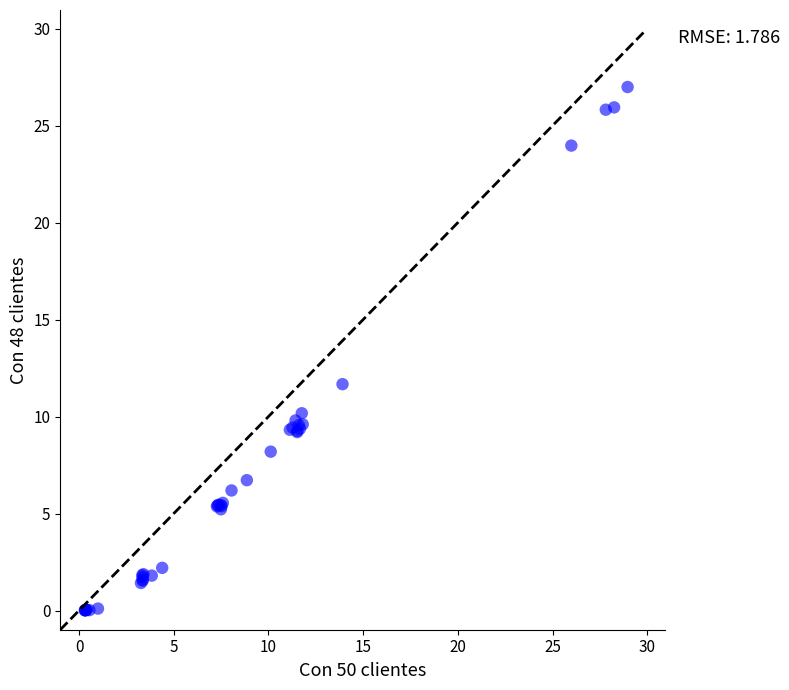

What Y value in the scatter plot is closest to 13?

11.7